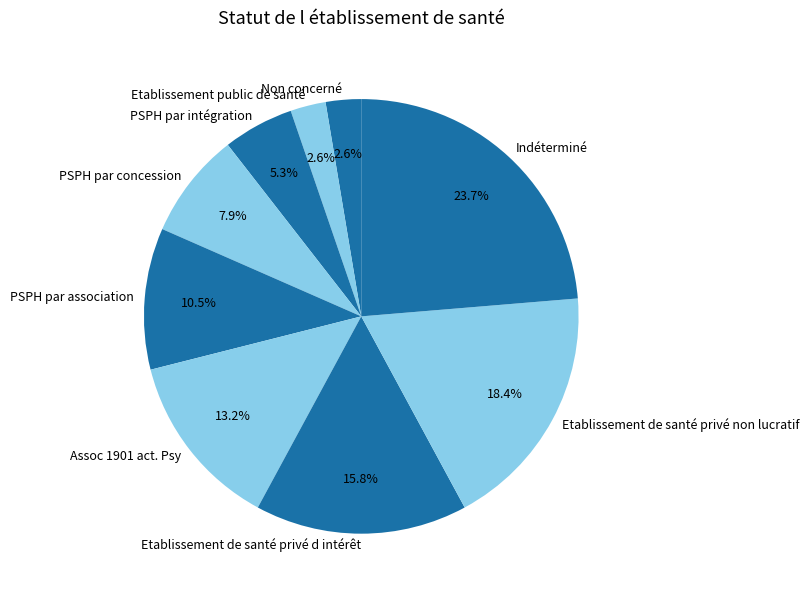

What is the largest slice in the pie chart?

Indéterminé